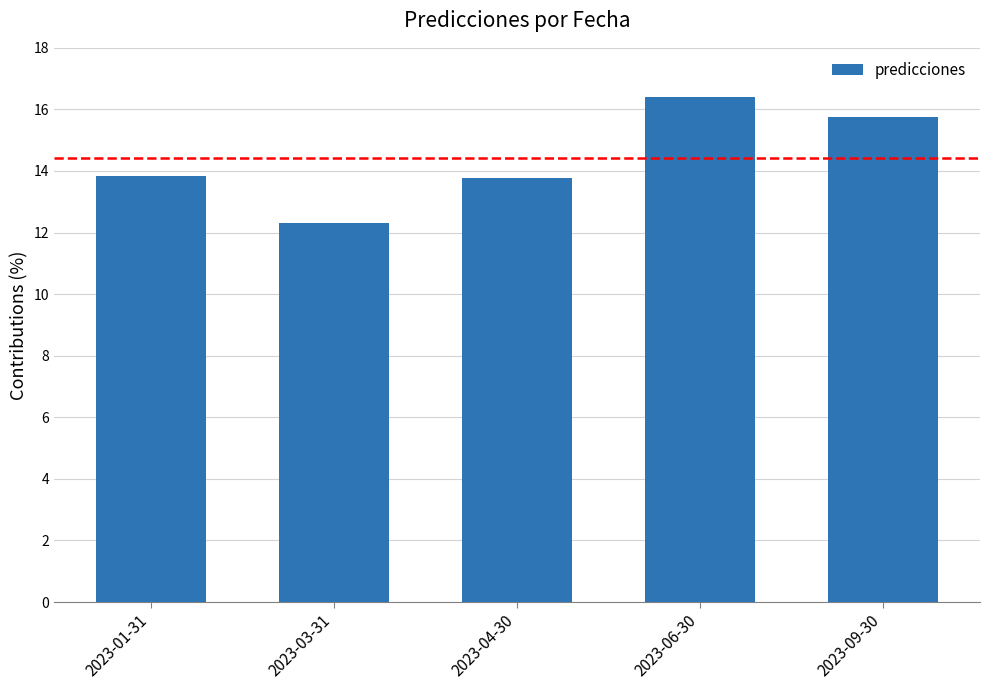

How many bars are there in total?

5